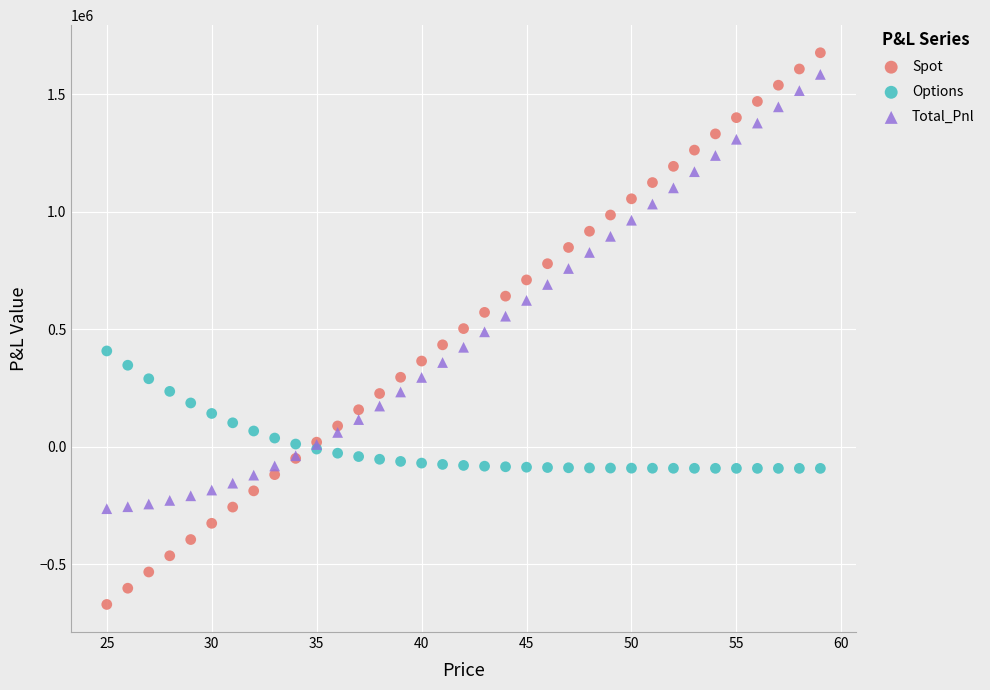

Which series reaches the maximum Y coordinate?

Spot